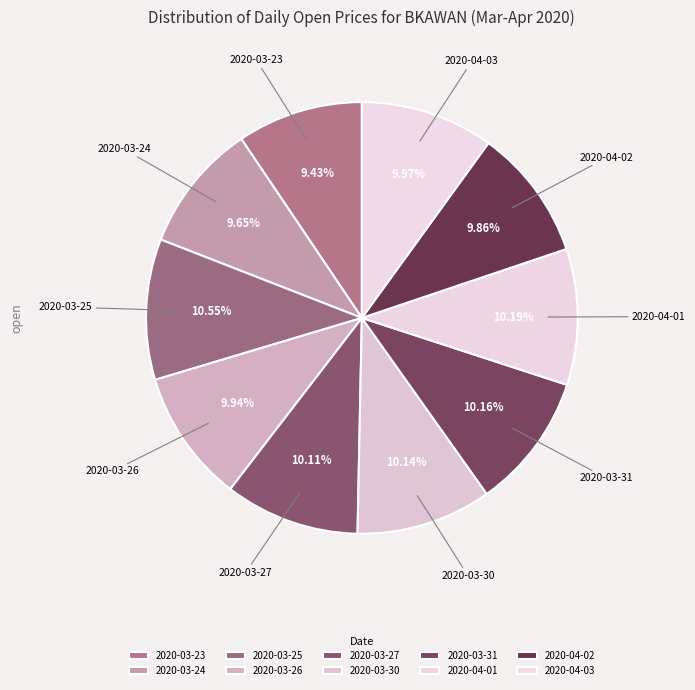

How many slices are in this pie chart?

10